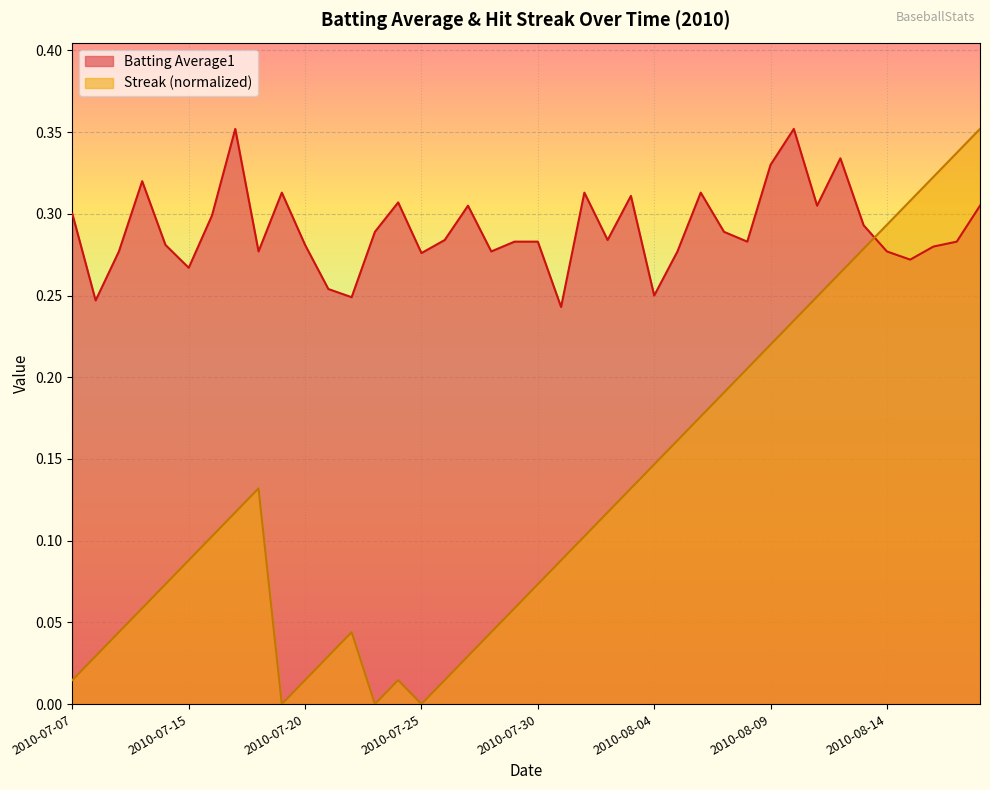

Which series changed the most between 2010-07-09 and 2010-08-15?

Streak